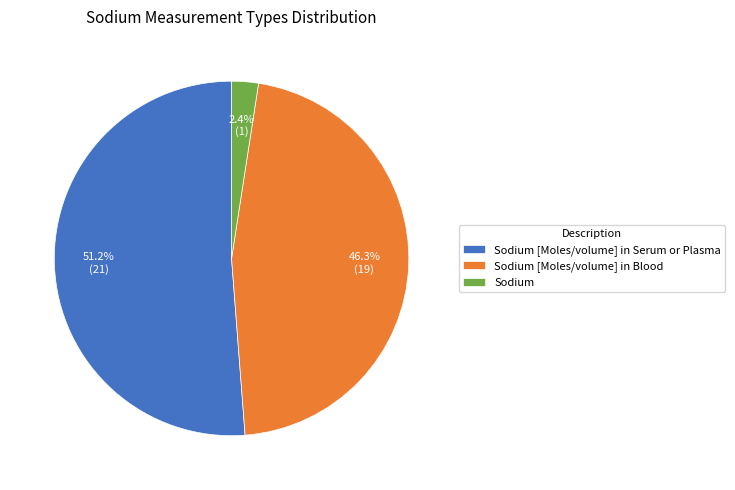

Which has a higher value, Sodium [Moles/volume] in Serum or Plasma or Sodium [Moles/volume] in Blood?

Sodium [Moles/volume] in Serum or Plasma